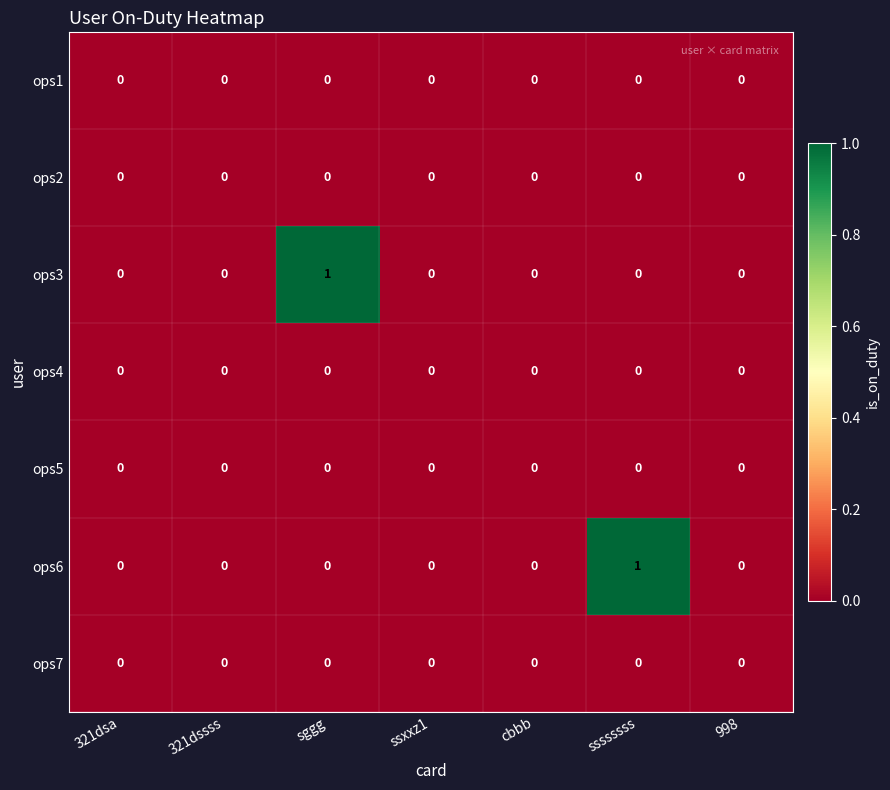

The value of ops3 at ssxxz1 is 0. True or false?

True